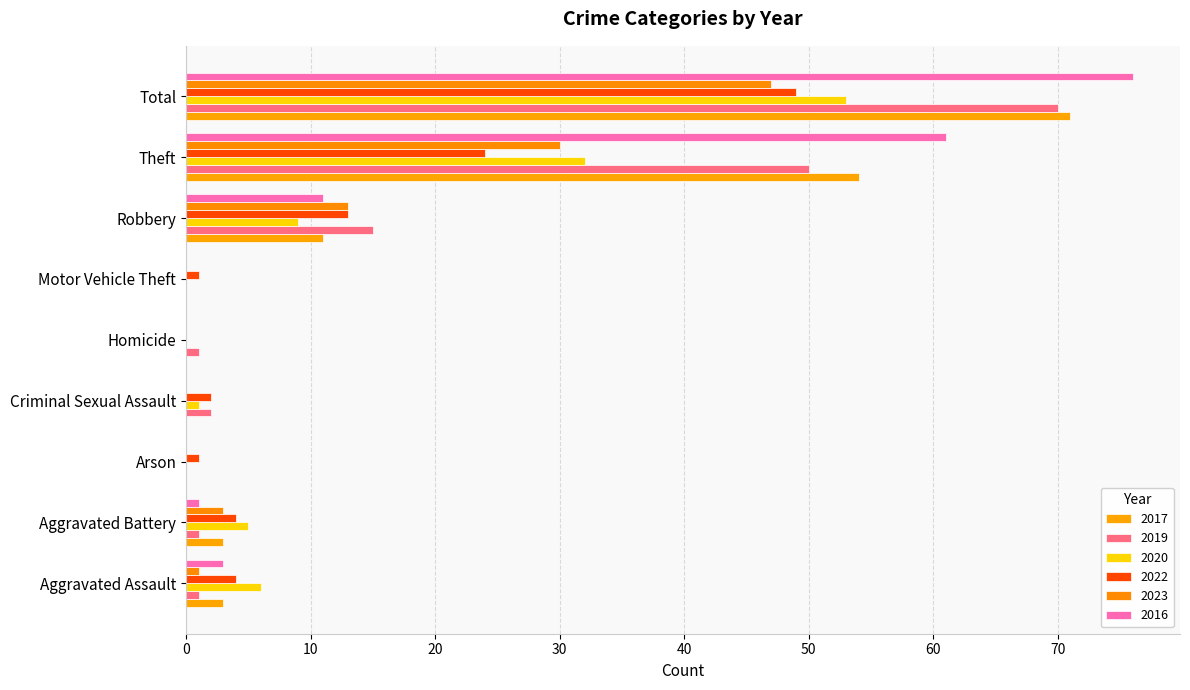

Which series has the widest spread of values?

2016